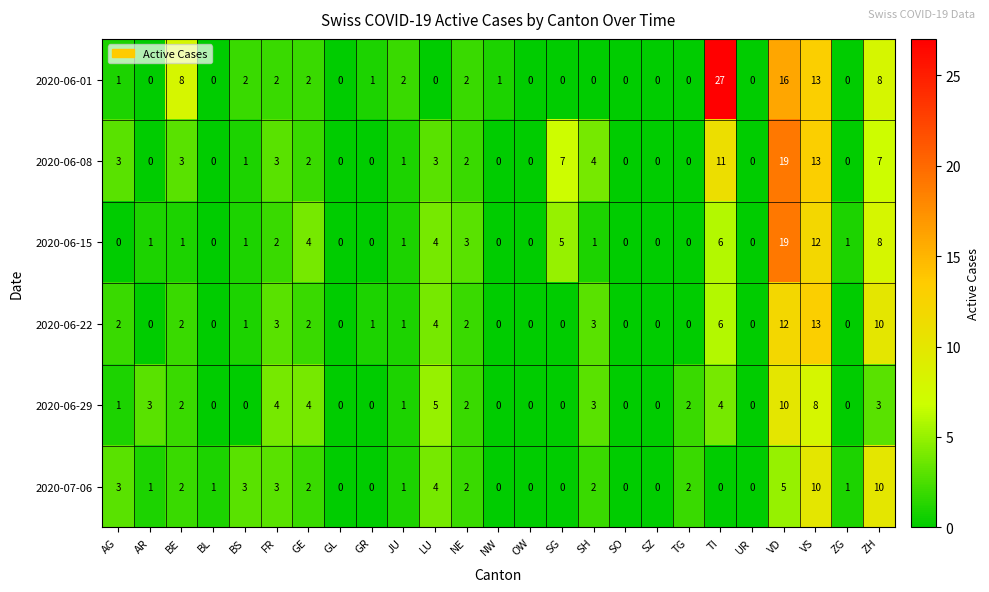

Which label corresponds to the largest value in the chart?

TI